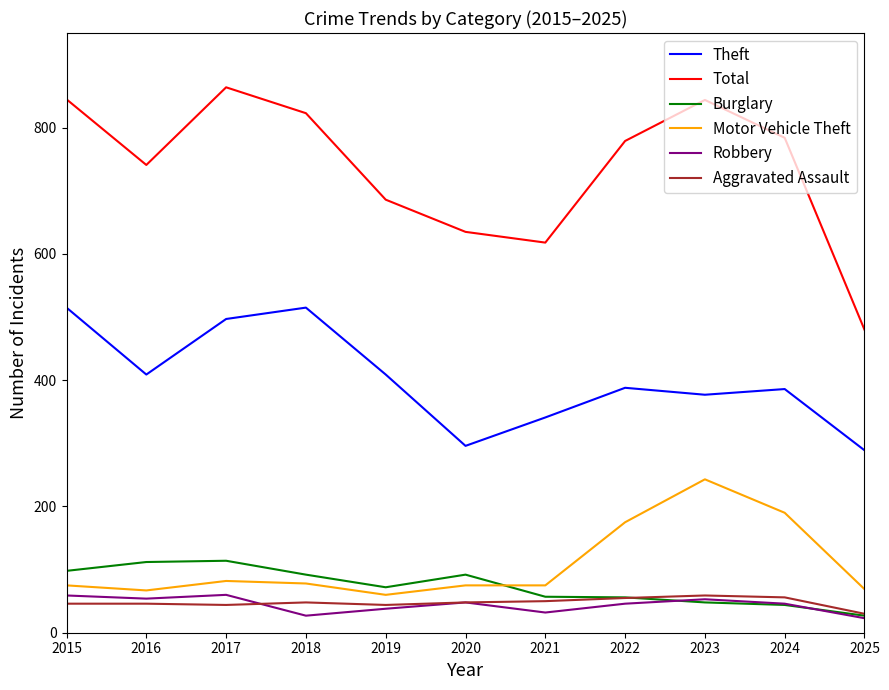

Which category has the lowest value in the Total series?

2025